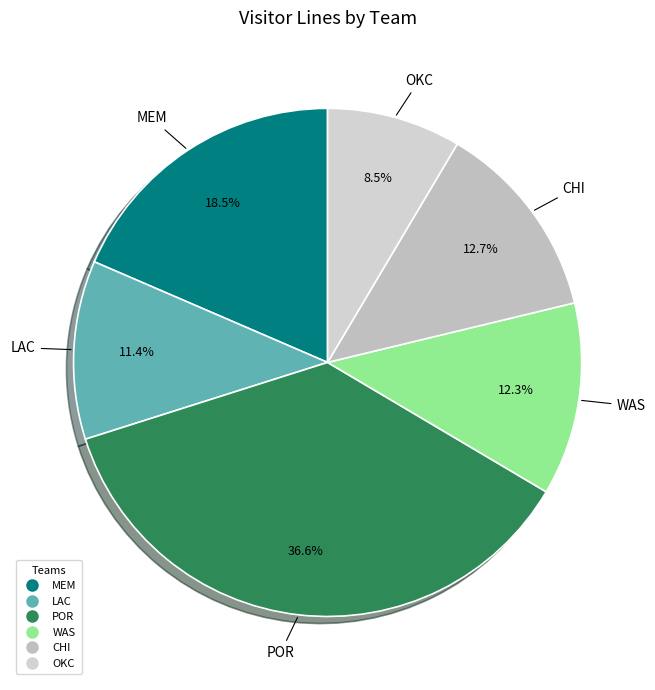

Which slice is the largest?

POR